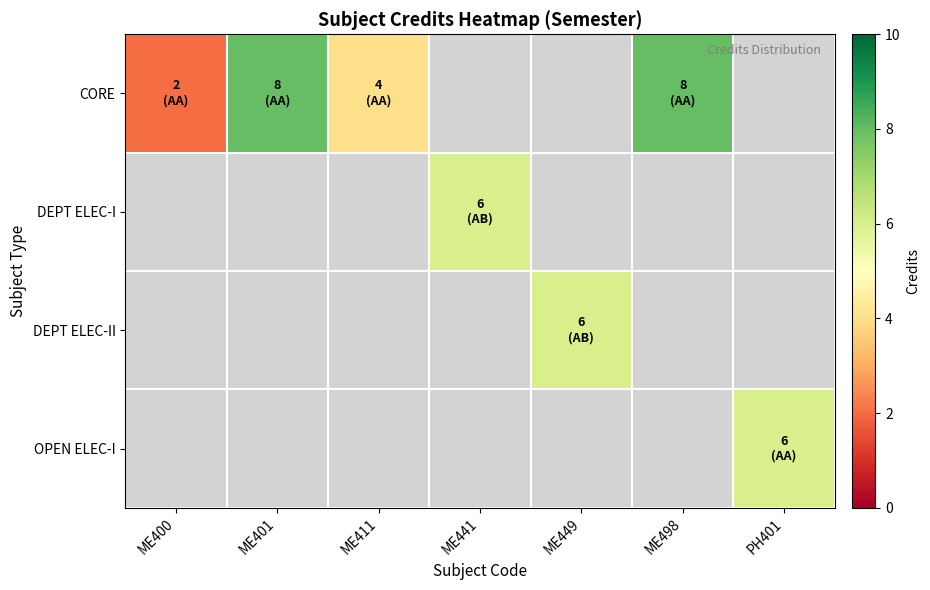

Is the value of CORE at ME411 greater than the value of DEPT ELEC-II at ME449?

No